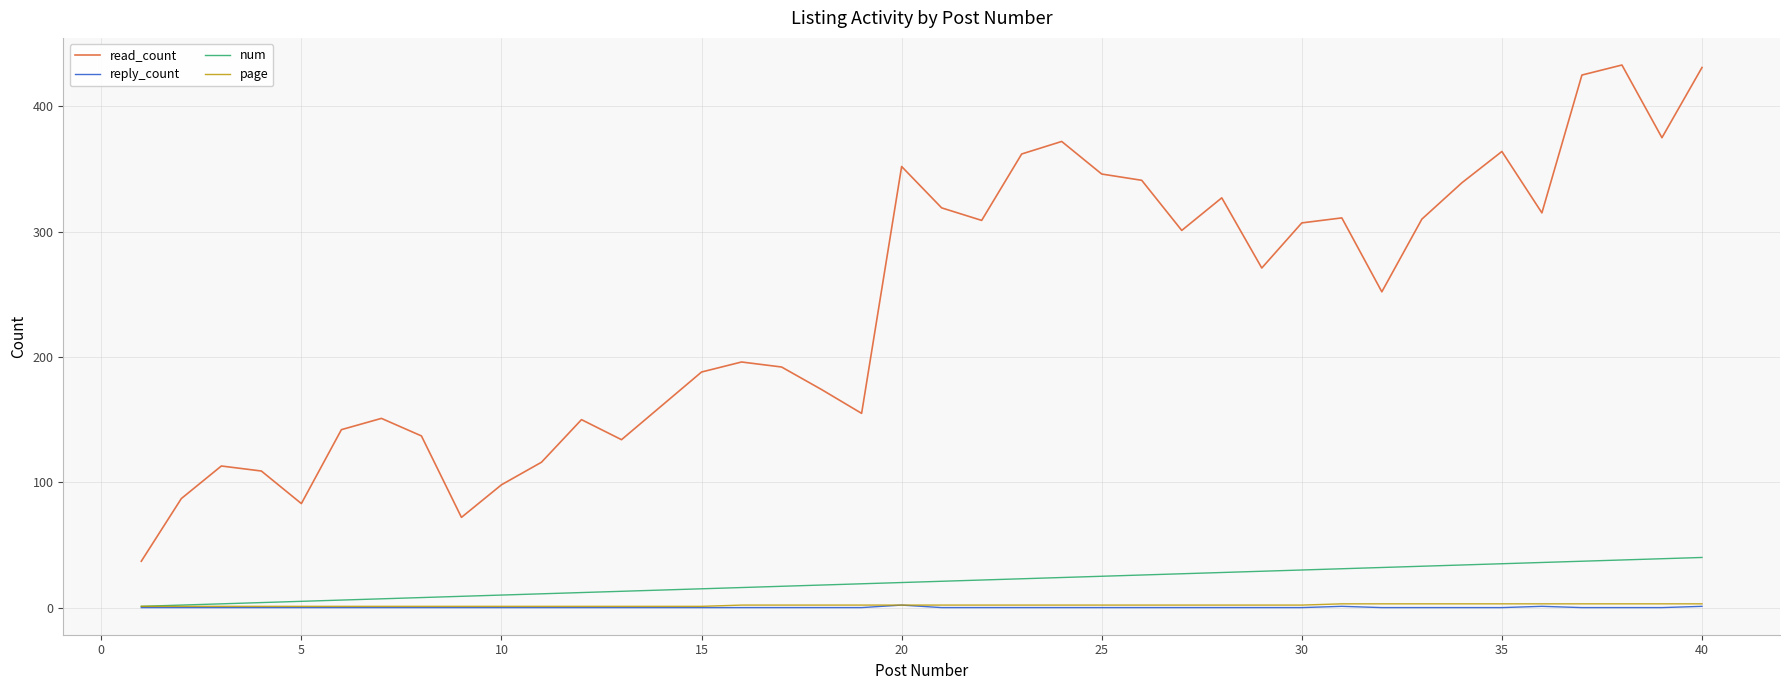

Which series has the largest total across all categories?

read_count